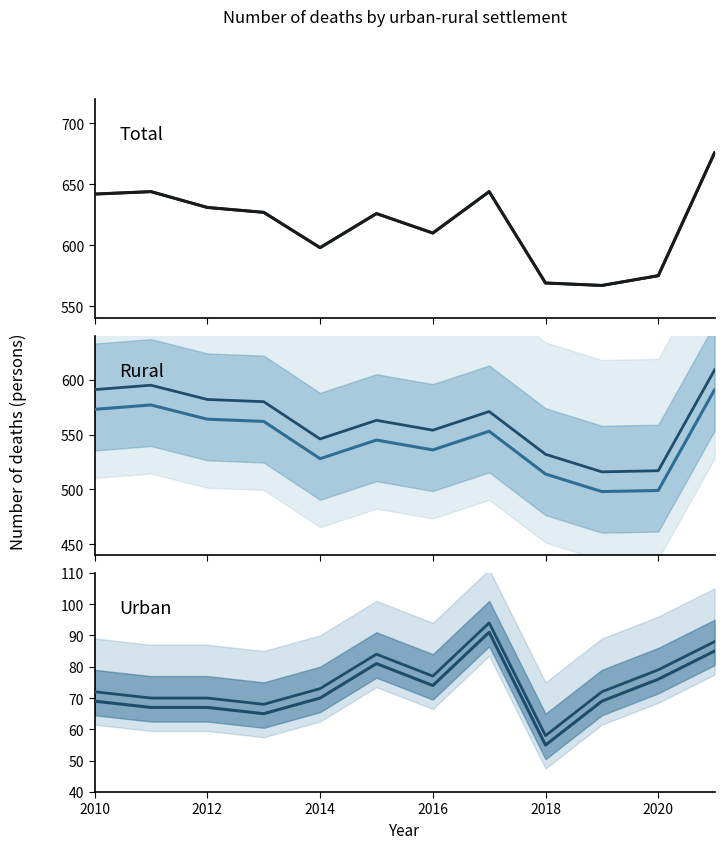

Reading left to right, list all the values displayed in this chart.

Total (projection): 642	644	631	627	598	626	610	644	569	567	575	676
Total: 642	644	631	627	598	626	610	644	569	567	575	676
Rural (projection): 591	595	582	580	546	563	554	571	532	516	517	609
Rural: 573	577	564	562	528	545	536	553	514	498	499	591
Urban (projection): 72	70	70	68	73	84	77	94	58	72	79	88
Urban: 69	67	67	65	70	81	74	91	55	69	76	85